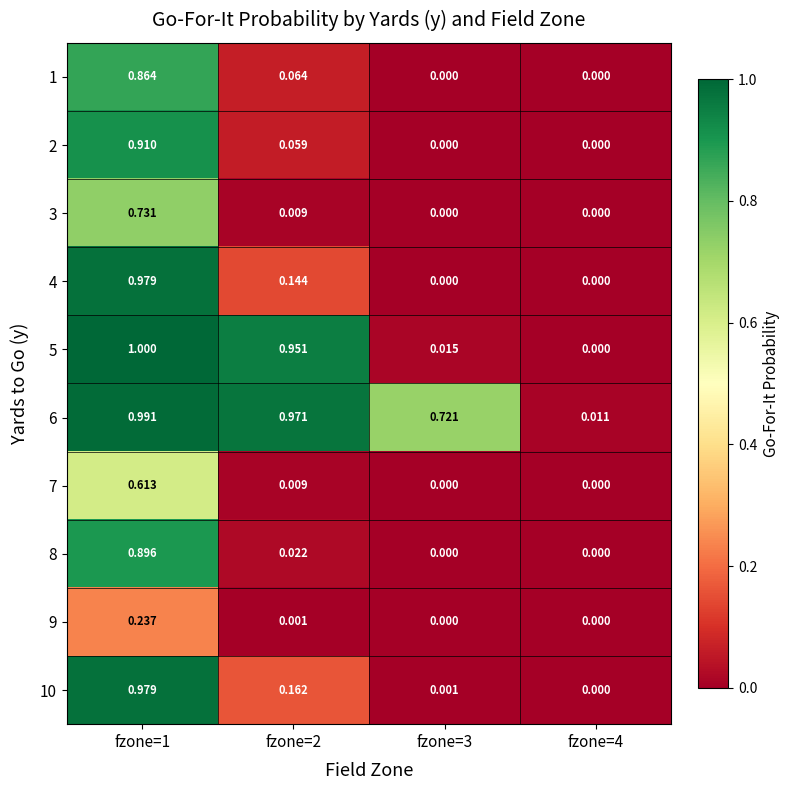

Which series has the widest spread of values?

5